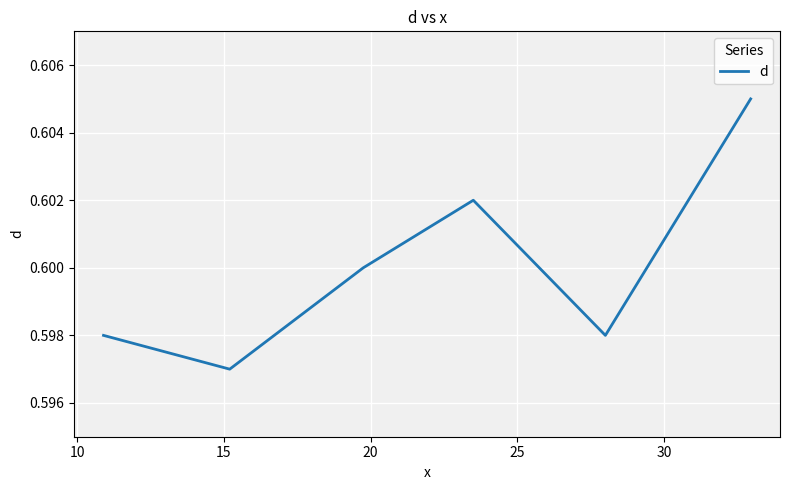

What is the sum of all values?

3.6